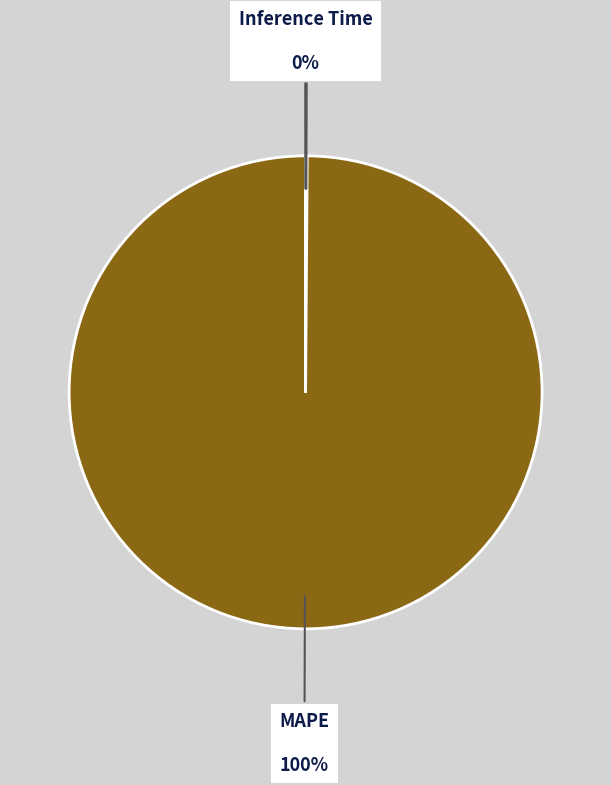

What percentage is the MAPE slice, to the nearest percent?

100%